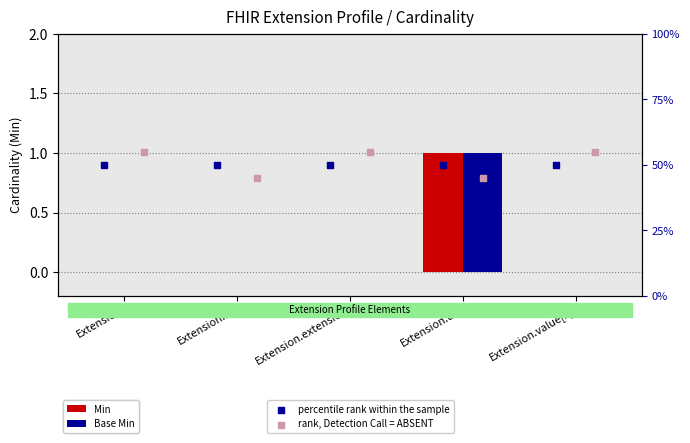

Which series reaches the maximum Y coordinate?

rank, Detection Call = ABSENT